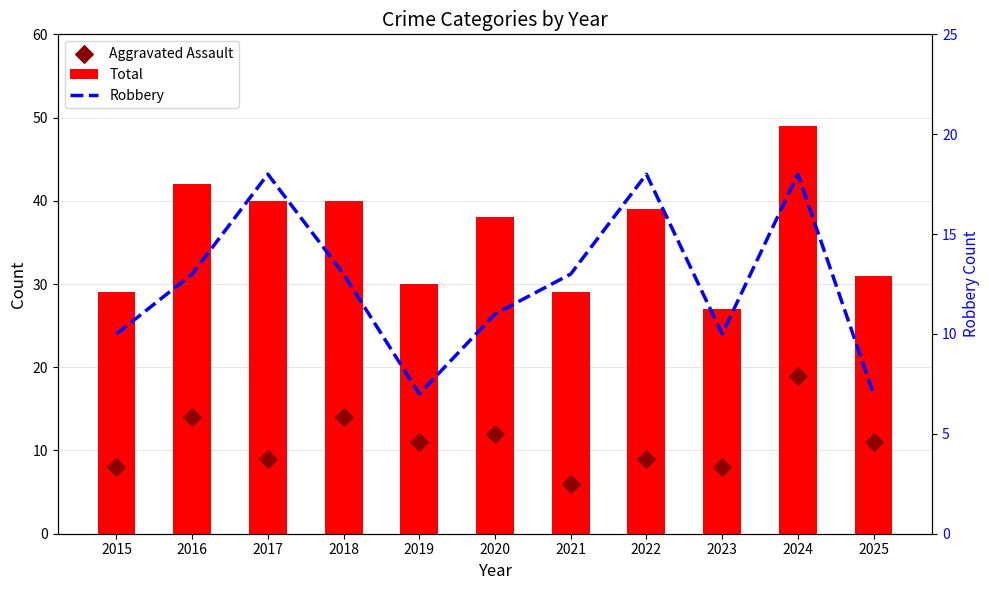

At which category is the sum across all series the highest?

2024